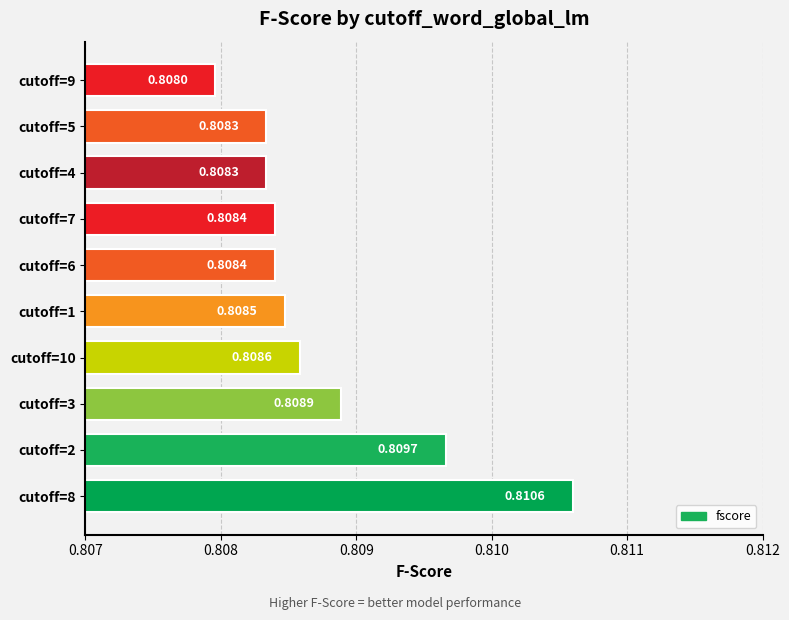

Between cutoff=2 and cutoff=5, which is larger?

cutoff=2